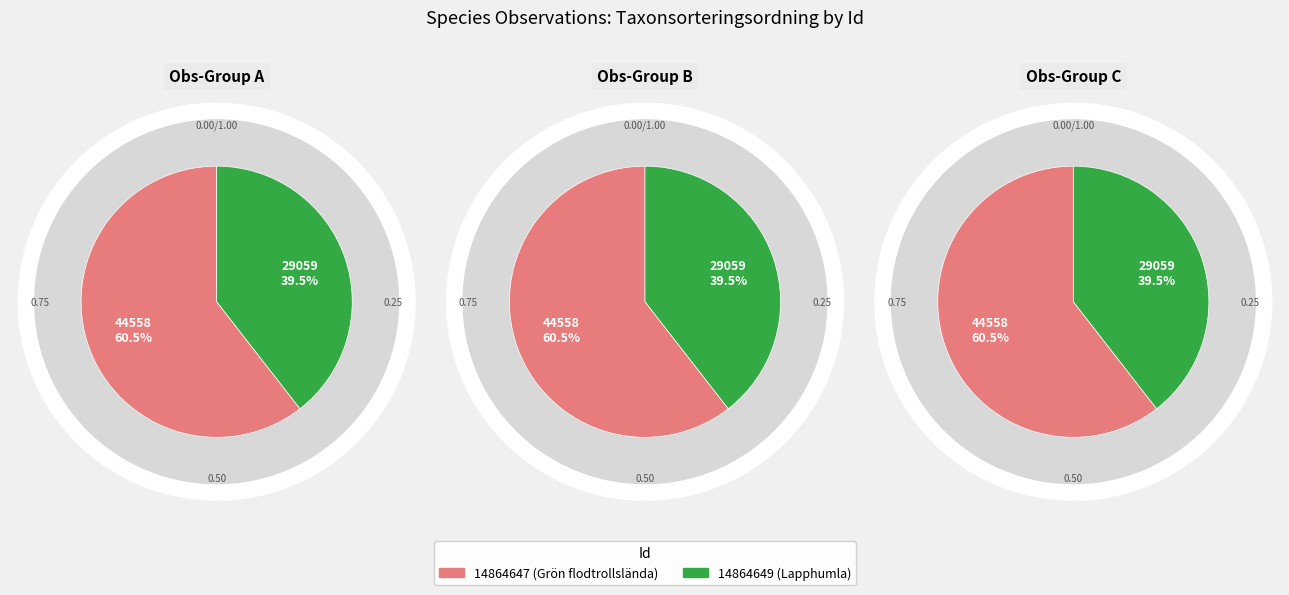

What portion of the pie excludes 14864647?

39.5%